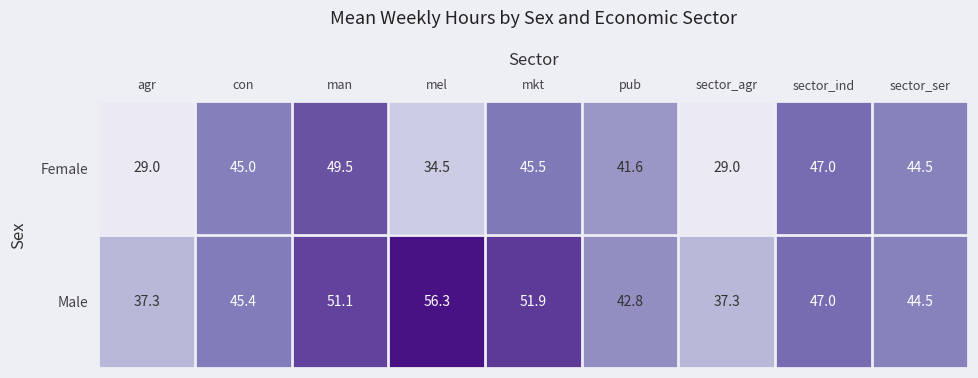

List the series in order of their peak value, highest first.

Male, Female